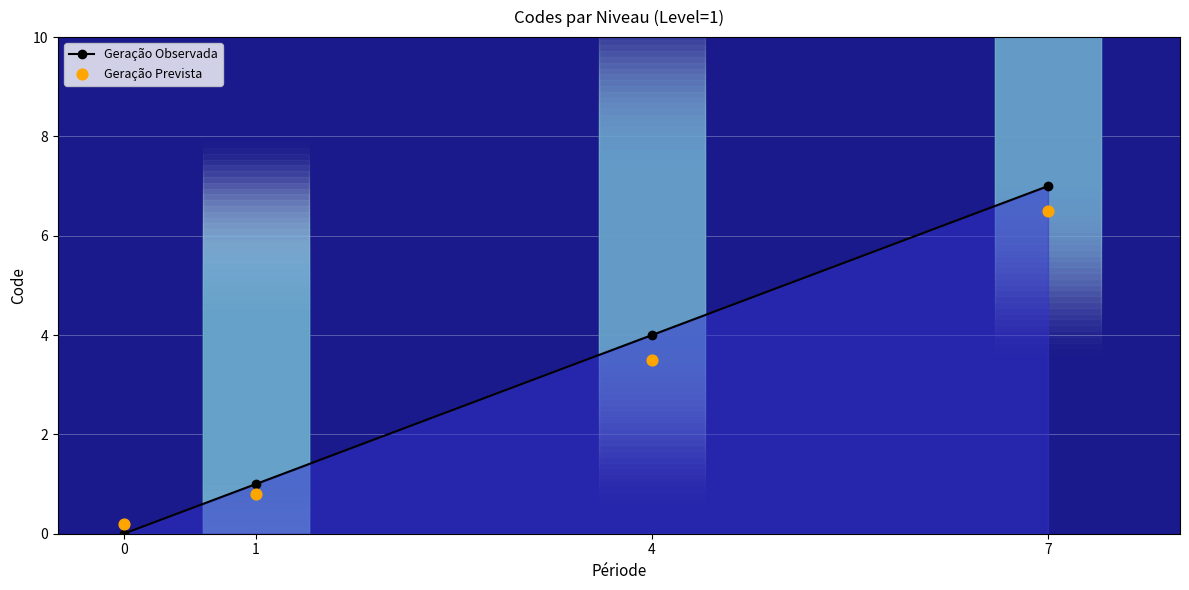

Which series has the largest total across all categories?

Geração Observada